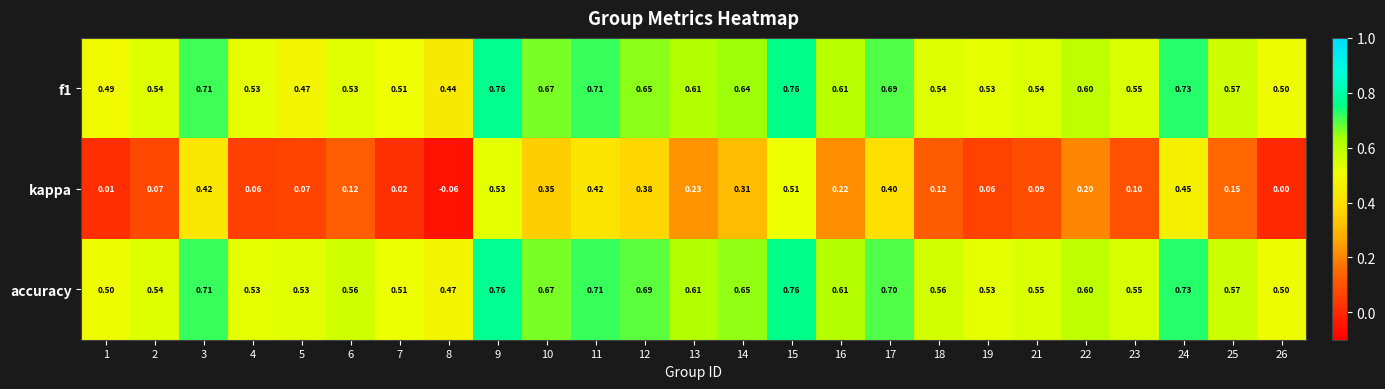

Which series has the largest total across all categories?

accuracy